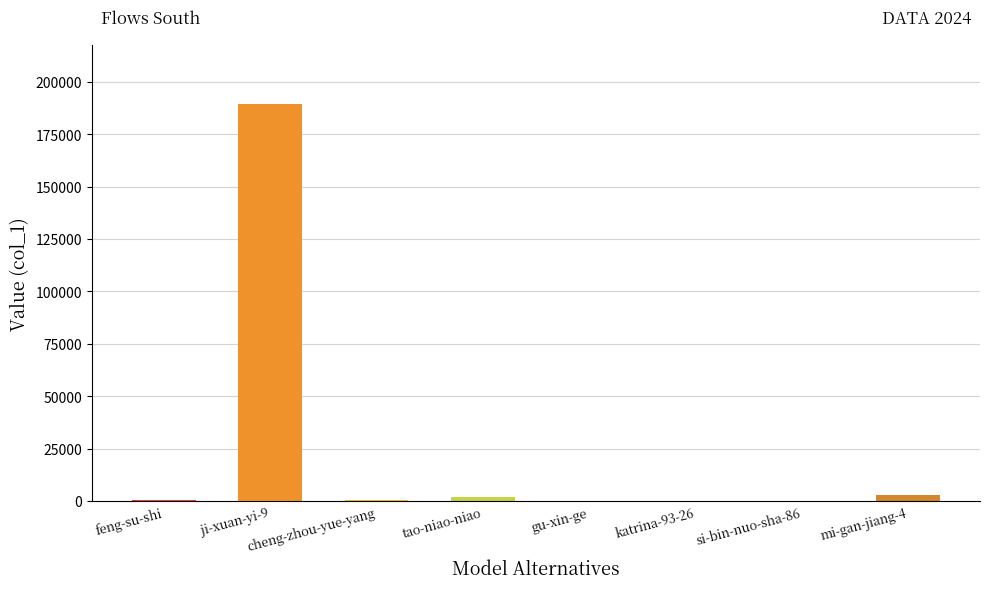

Which label corresponds to the largest value in the chart?

ji-xuan-yi-9